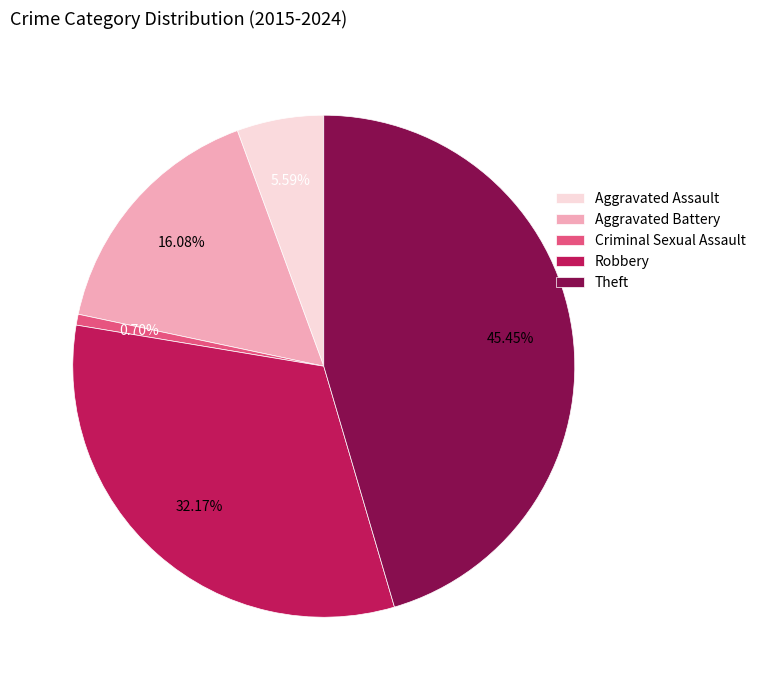

Rank the categories by value from highest to lowest.

Theft, Robbery, Aggravated Battery, Aggravated Assault, Criminal Sexual Assault